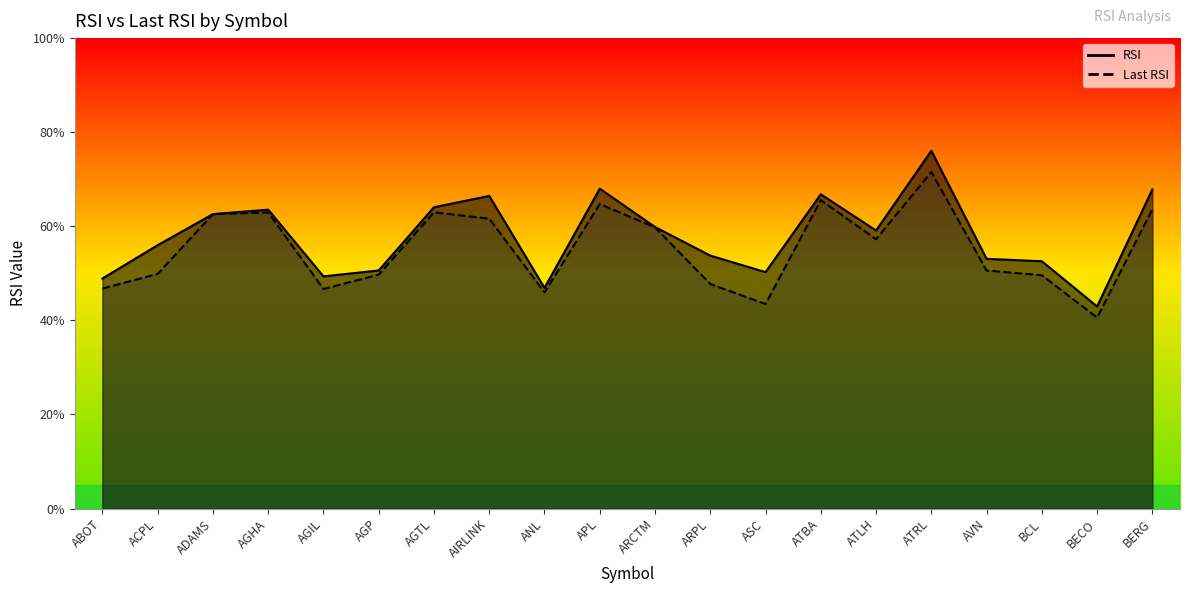

What is the total value across all series at ARCTM?

119.6